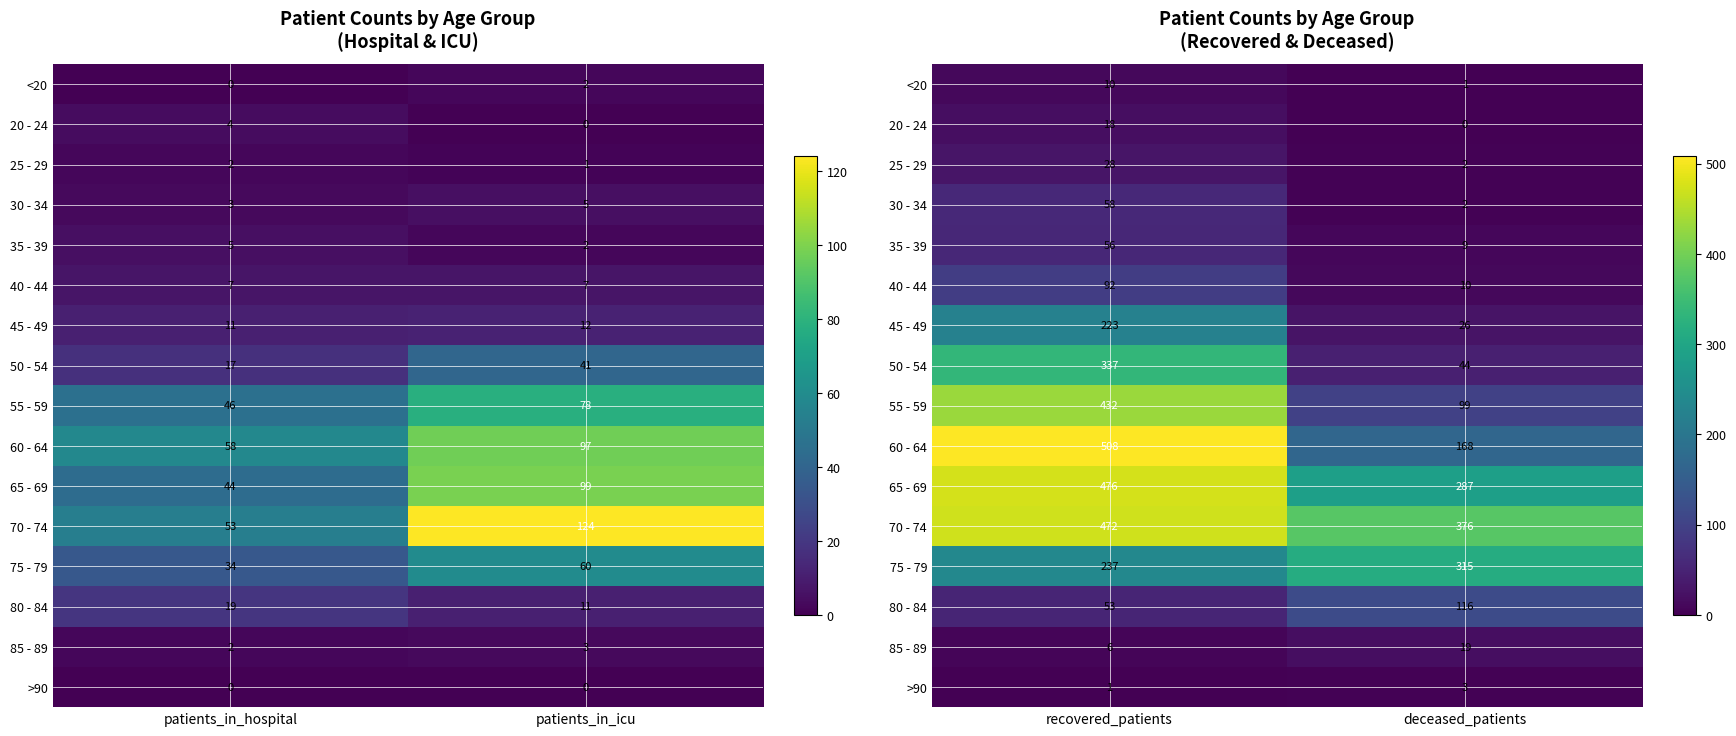

What is the difference between the maximum and minimum values in the 65 - 69 series?

189